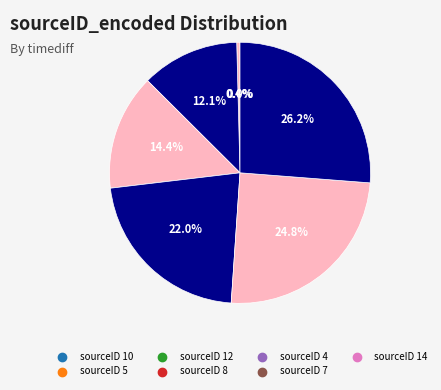

What percentage is the 8 slice, to the nearest percent?

14%